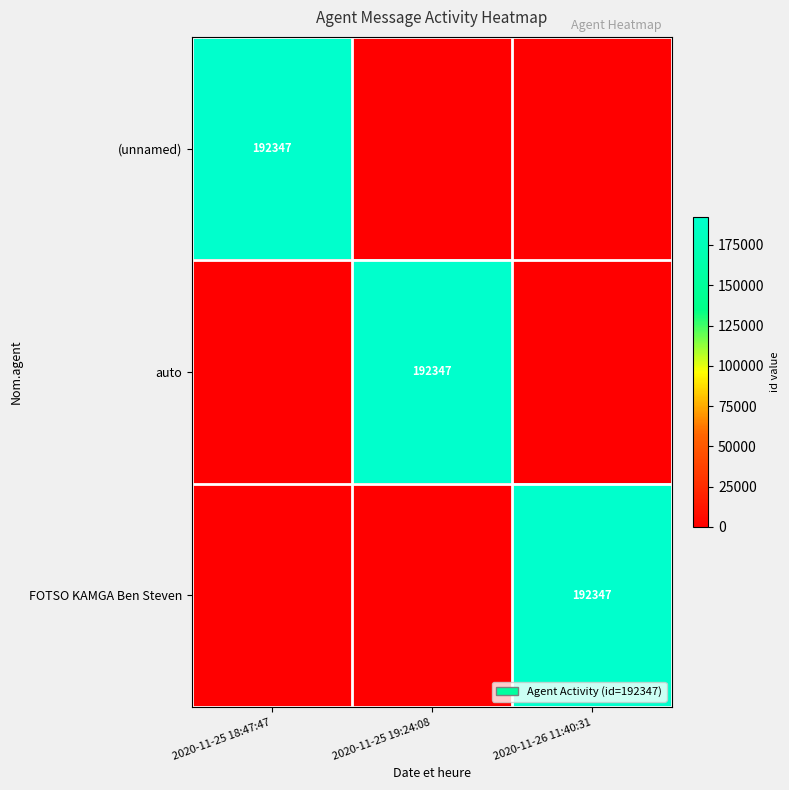

Which has a higher value, 2020-11-25 19:24:08 or 2020-11-25 18:47:47?

2020-11-25 18:47:47